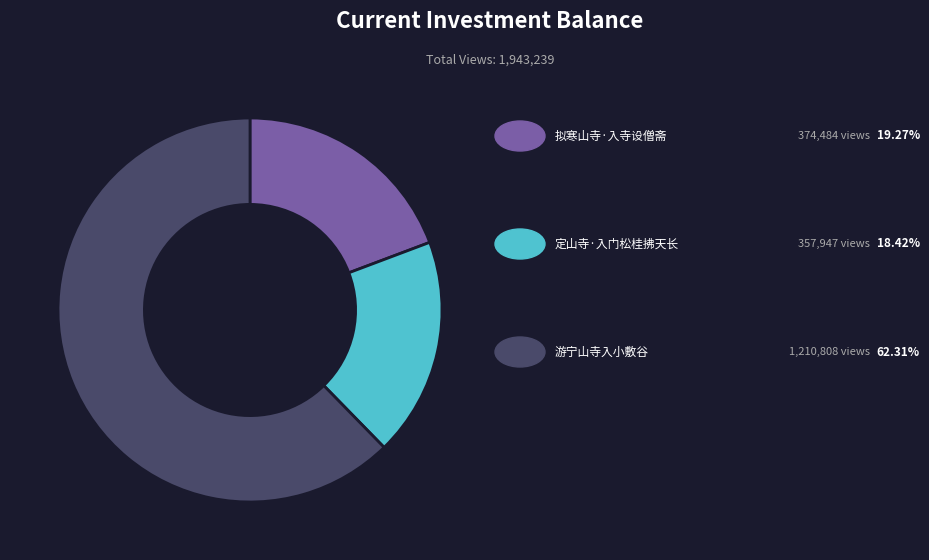

Is there any slice that represents more than half of the pie?

Yes